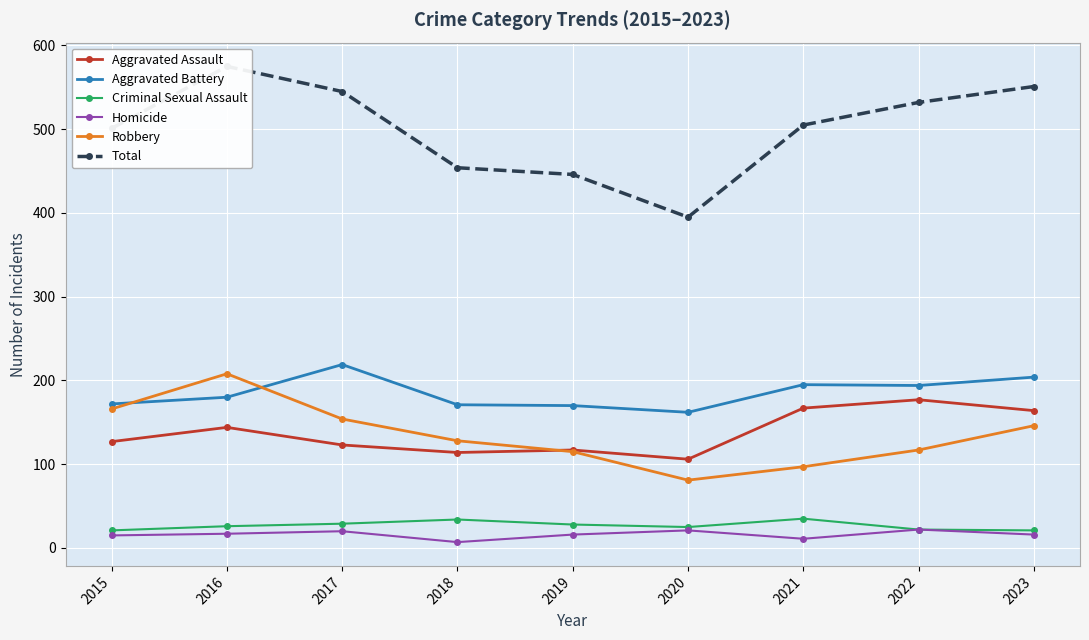

At how many categories does at least one series exceed 510?

4